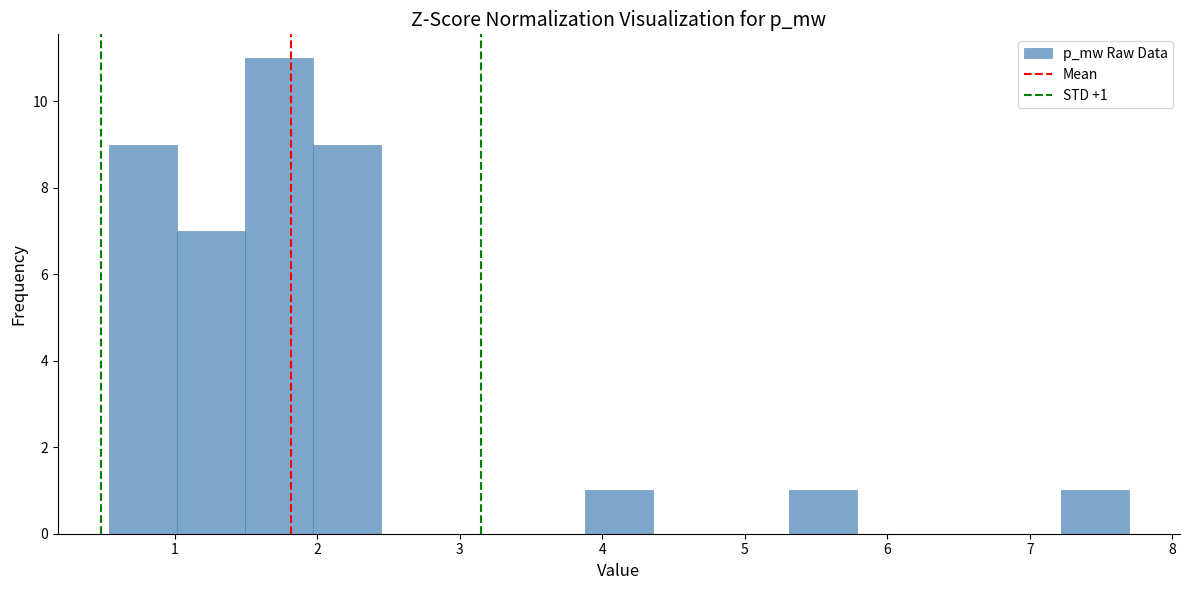

Over which range of the x-axis is the bar tallest?

1.5 to 2.0